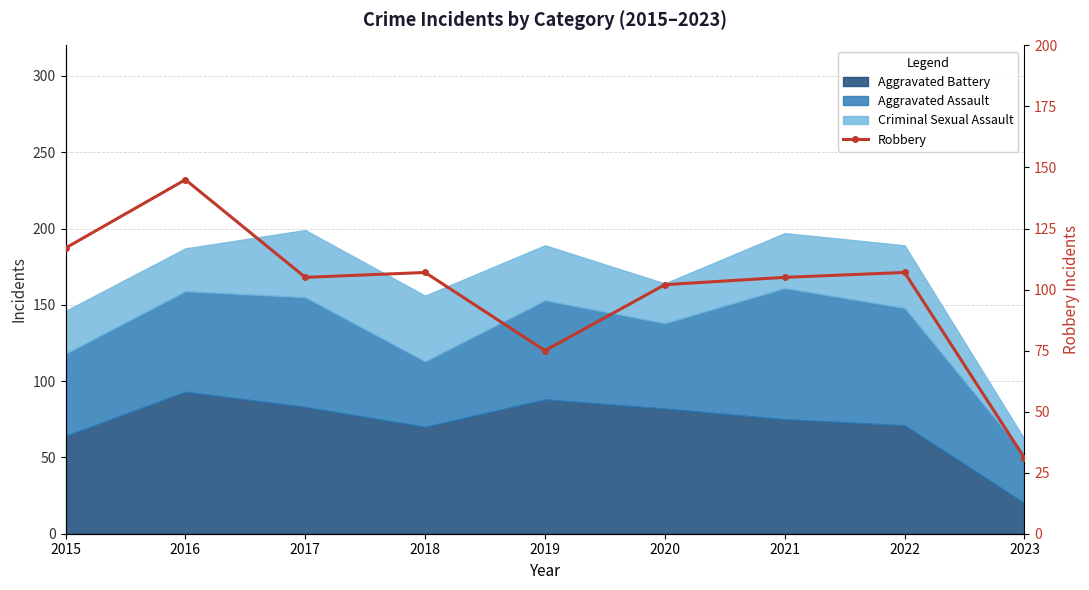

True or false: the data shows 102 at 2020.

True